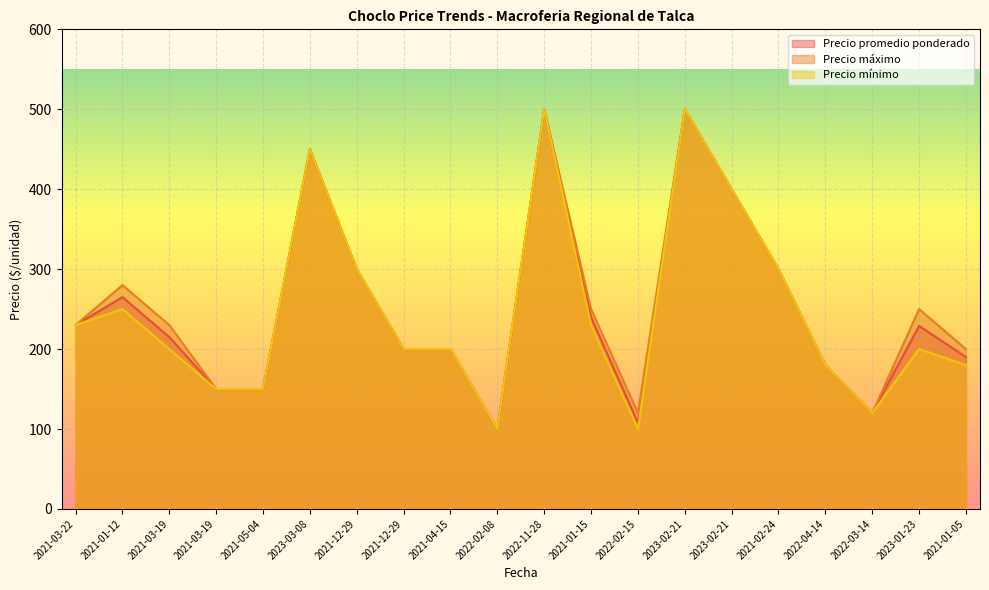

What is the greatest value displayed?

500